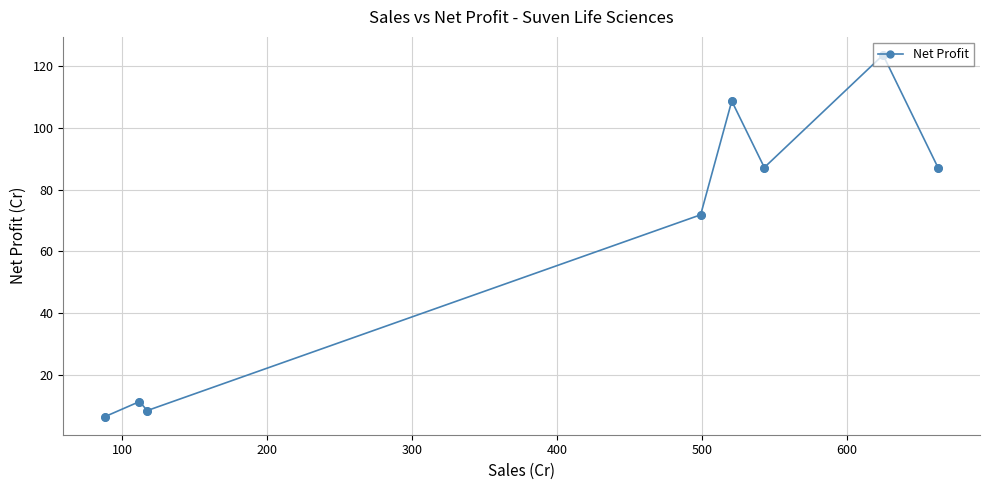

What is the difference between the maximum and minimum values?

117.3